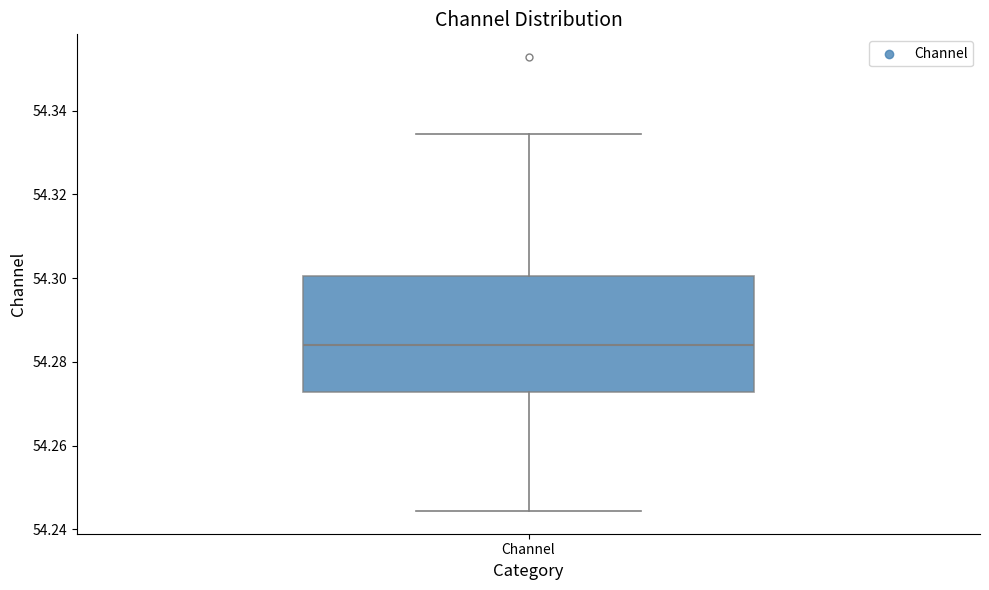

Read this box plot against the y-axis: the position of the median line, the range covered by the box, and the ends of both whiskers. The values are not printed on the chart, so give them approximately, as read against the axis.

median 54.284, box 54.272 to 54.300, whiskers 54.244 to 54.334